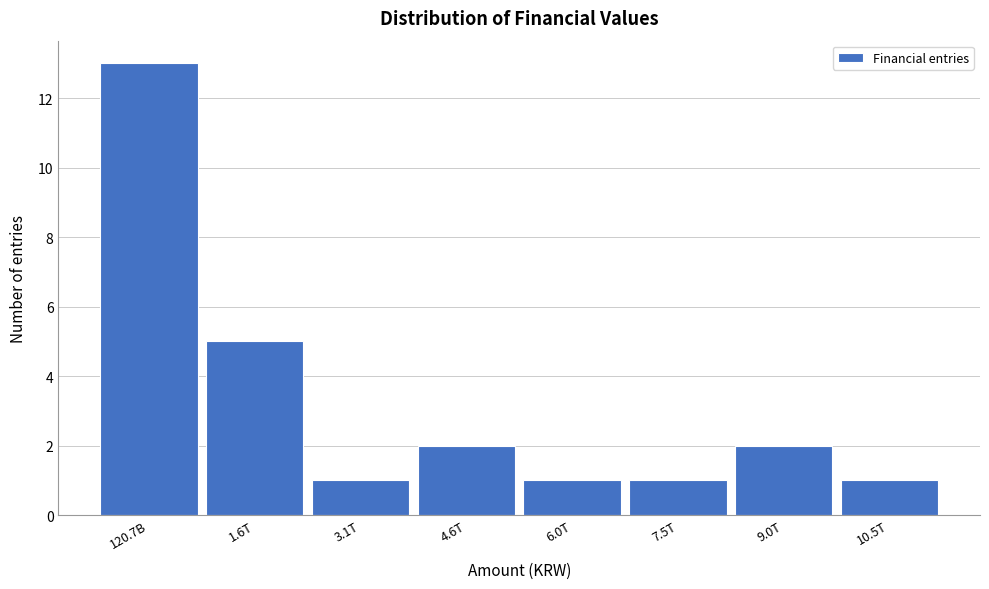

Reading left to right, extract all data points from this chart.

120.7B=13	1.6T=5	3.1T=1	4.6T=2	6.0T=1	7.5T=1	9.0T=2	10.5T=1